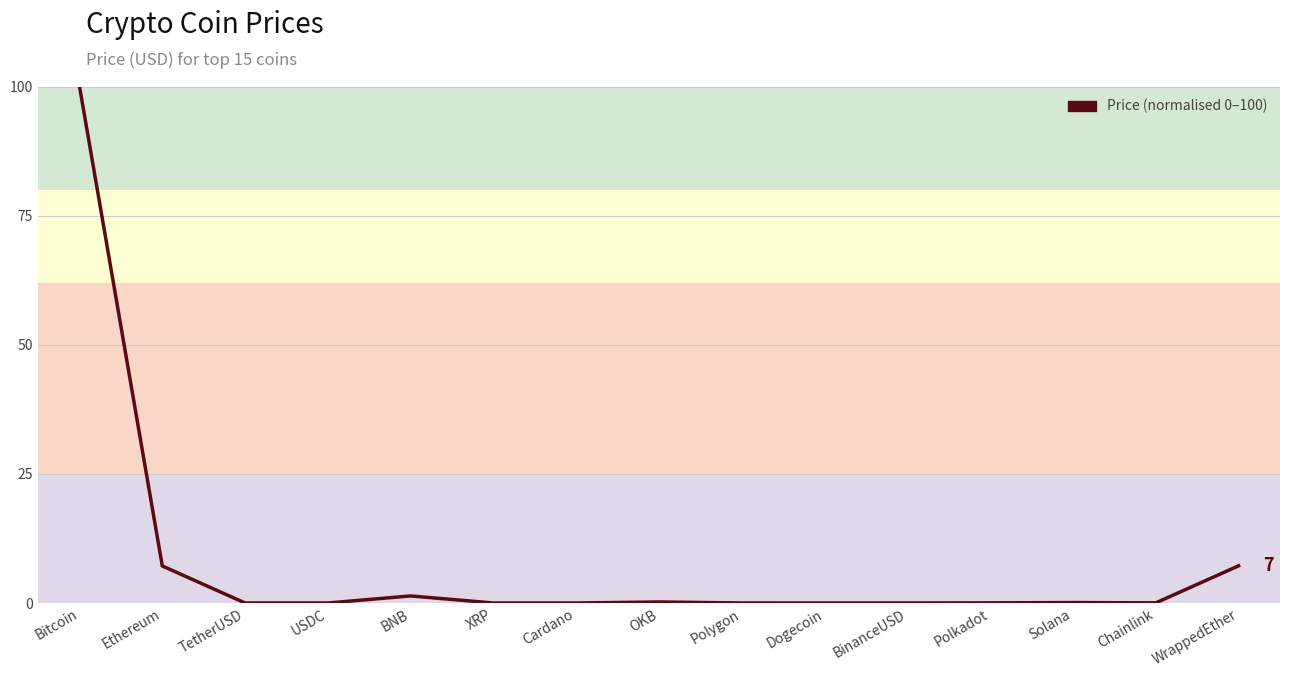

What is the change in value from Cardano to Solana?

+0.1